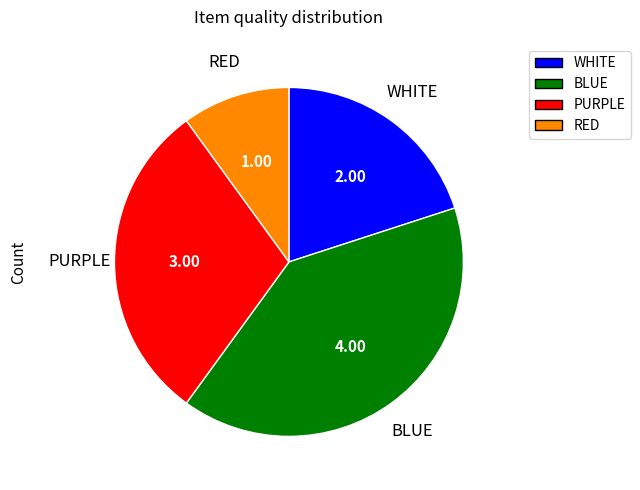

Is BLUE the majority of the pie?

No